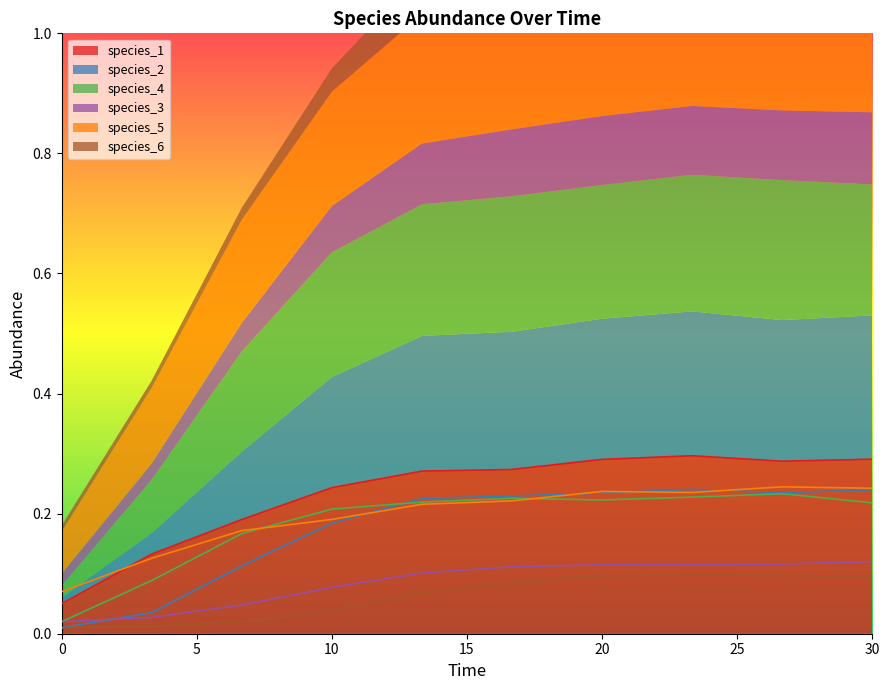

Is it true that species_1 equals 0.2 at 20?

False